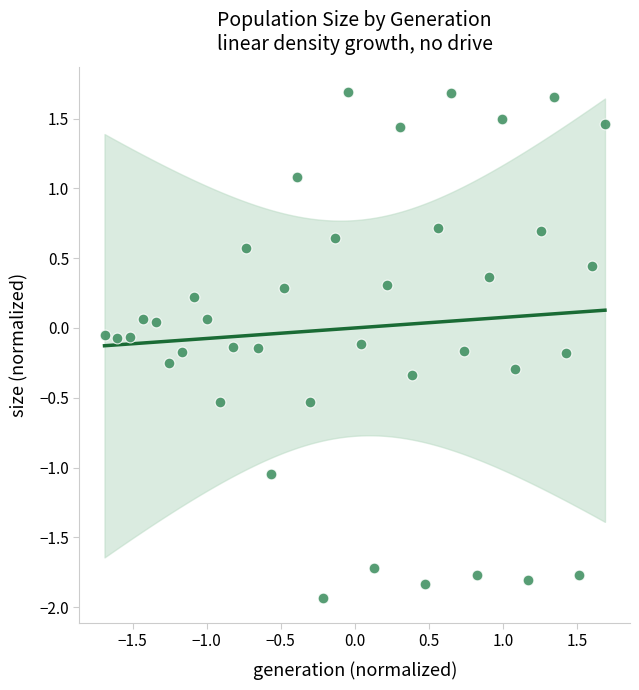

What is the range of Y values (max minus min)?

3.6